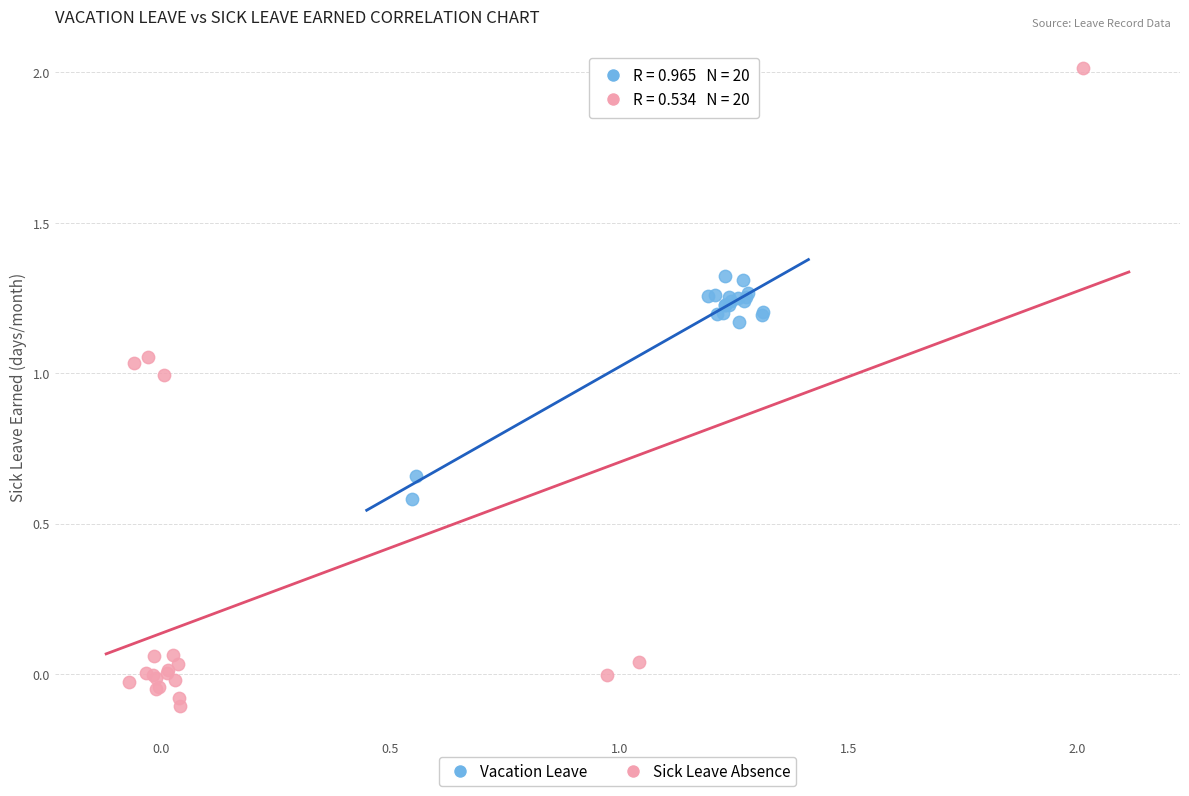

Which series contains the lowest Y value?

Sick Leave Absence